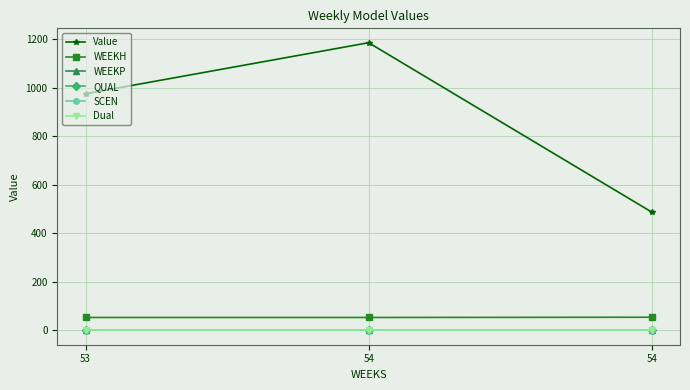

Reading left to right, extract all data points from this chart.

Value: 53=974.5	54=1184.9	54=487.2
WEEKH: 53=53.0	54=53.0	54=54.0
WEEKP: 53=0.0	54=0.0	54=0.0
QUAL: 53=2.0	54=2.0	54=2.0
SCEN: 53=0.0	54=0.0	54=0.0
Dual: 53=0.0	54=0.0	54=0.0